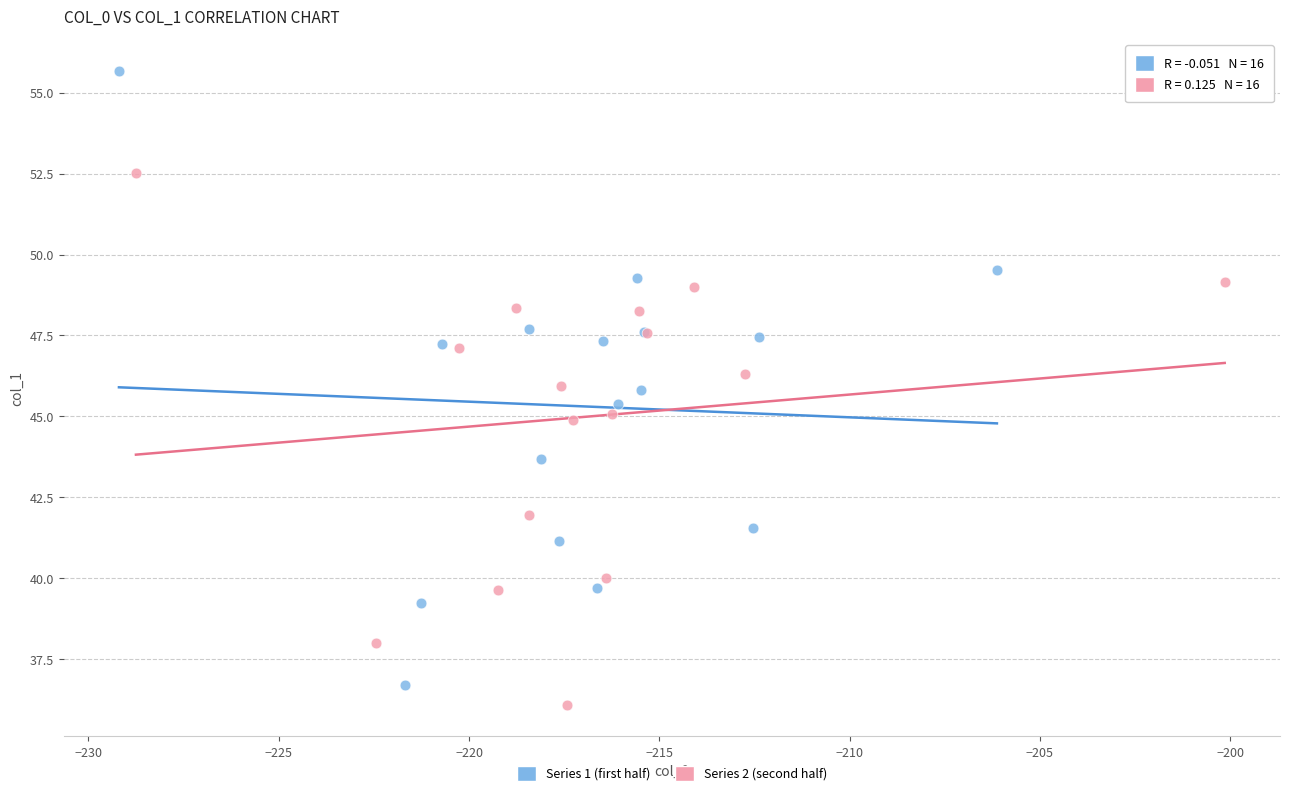

Which series reaches the maximum Y coordinate?

Series 1 (first half)